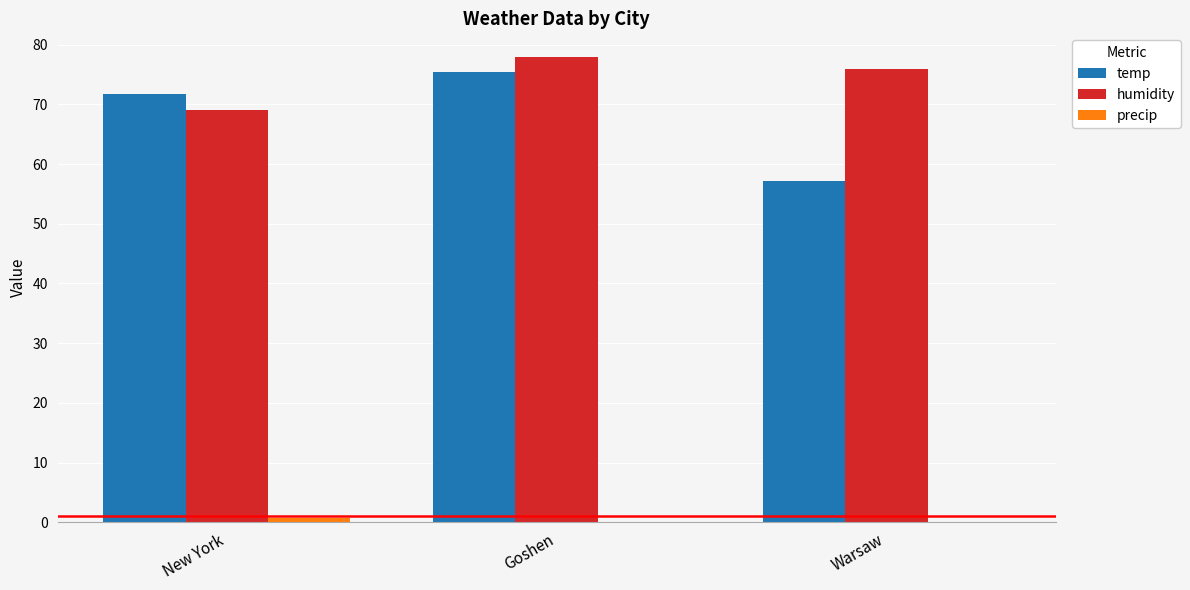

What is the sum of all temp values?

204.4